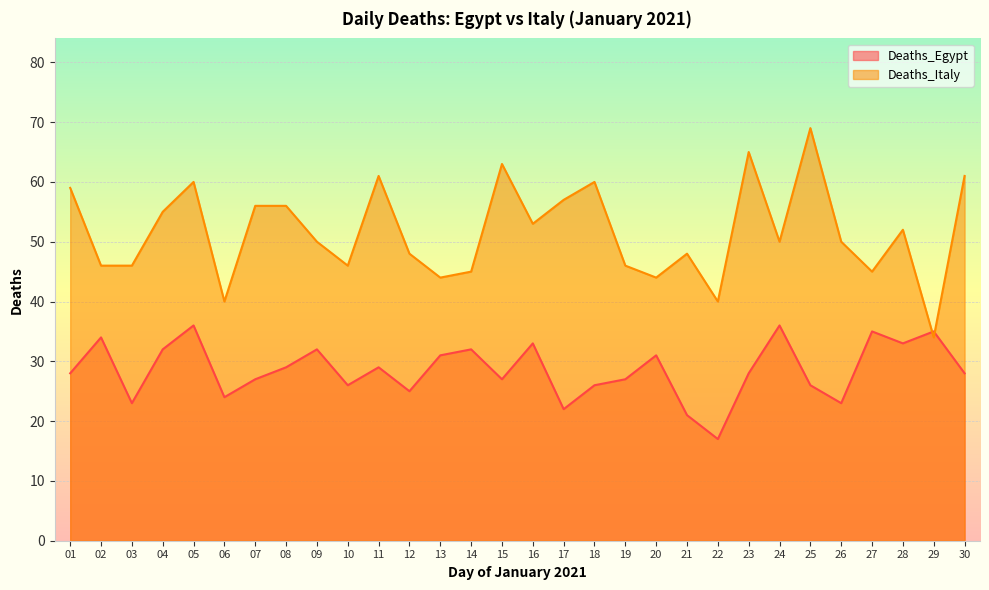

Rank the series at 19 from highest to lowest value.

Deaths_Italy, Deaths_Egypt